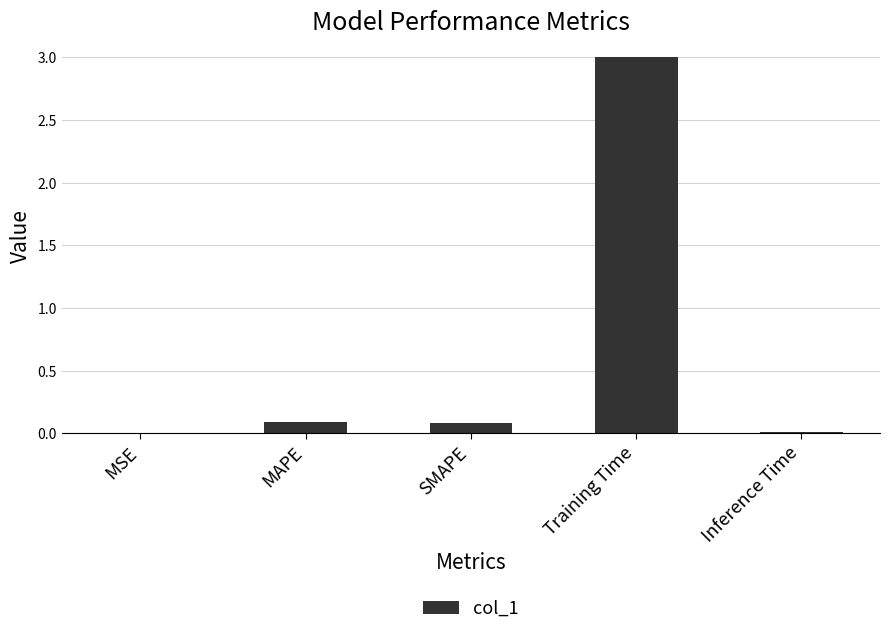

The value at Training Time is 1.2. True or false?

False